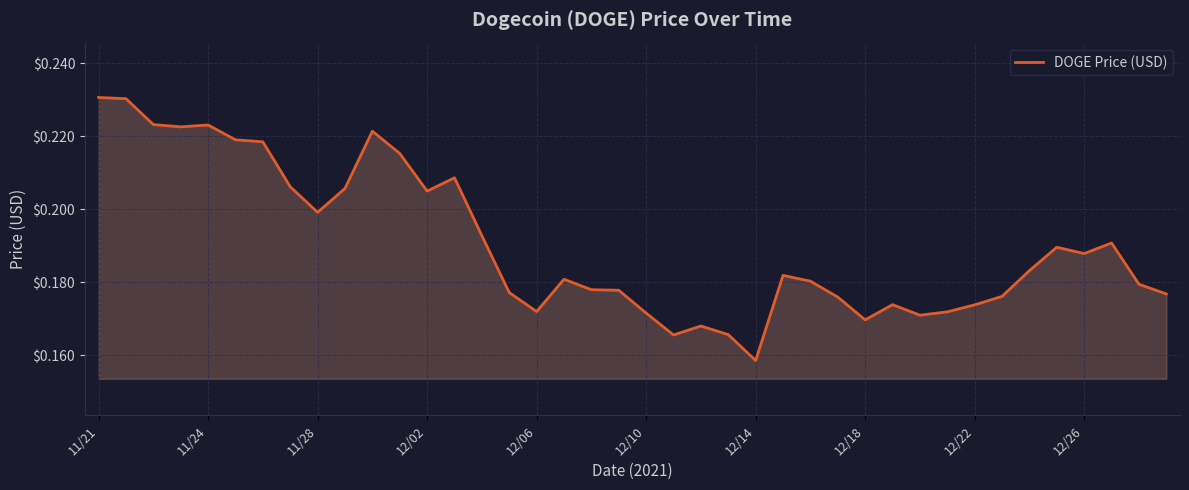

At which category does the chart reach its minimum across all series?

12/14